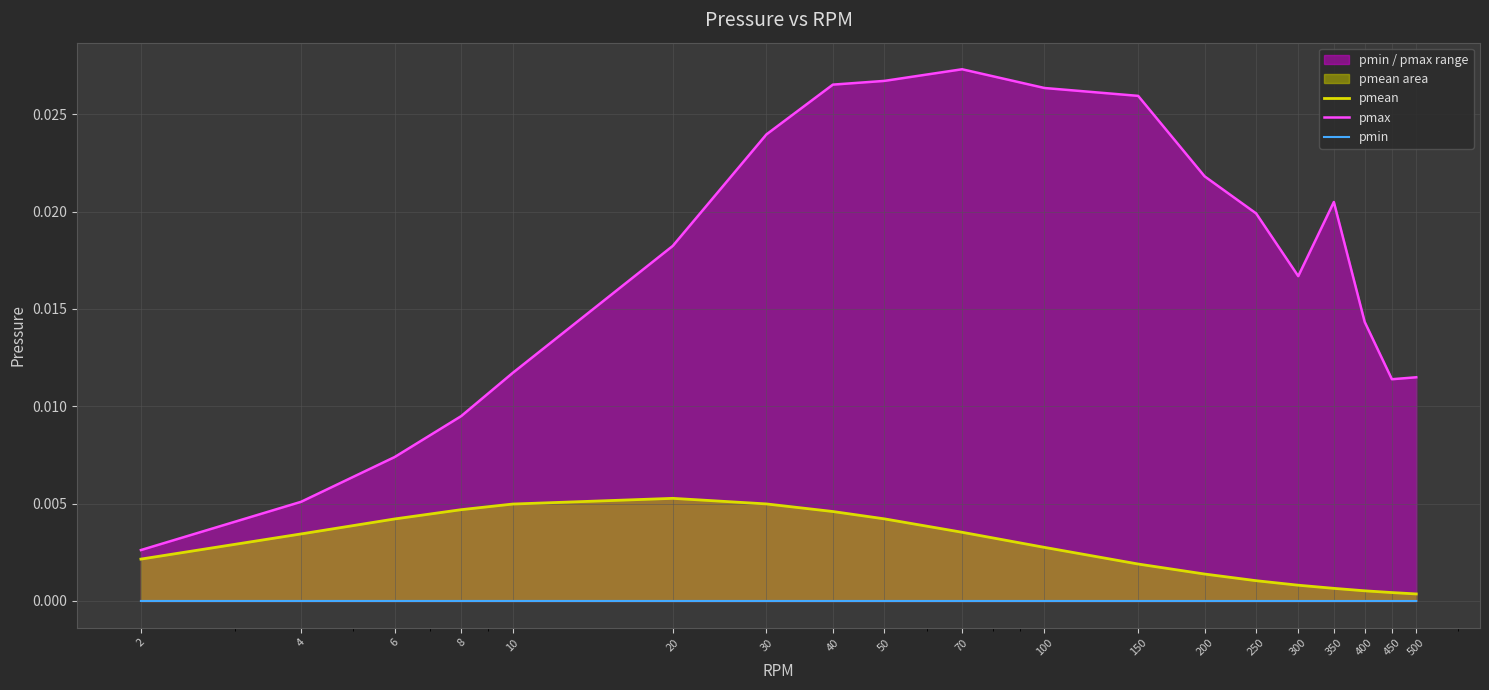

True or false: pmax has more than 0 interior local peaks.

True